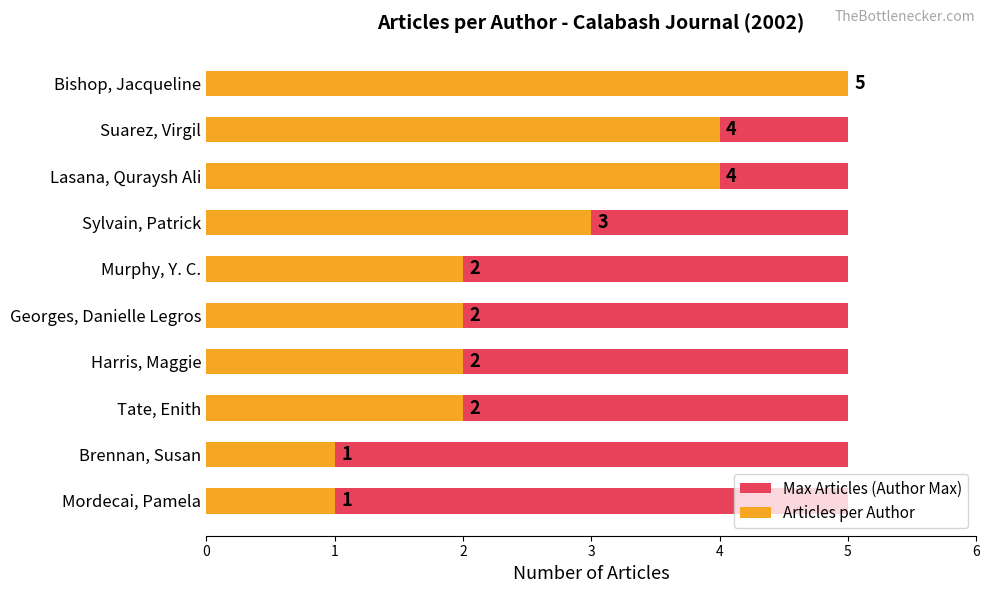

List the labels in order of Articles per Author value, smallest first.

Brennan, Susan, Mordecai, Pamela, Murphy, Y. C., Georges, Danielle Legros, Harris, Maggie, Tate, Enith, Sylvain, Patrick, Suarez, Virgil, Lasana, Quraysh Ali, Bishop, Jacqueline